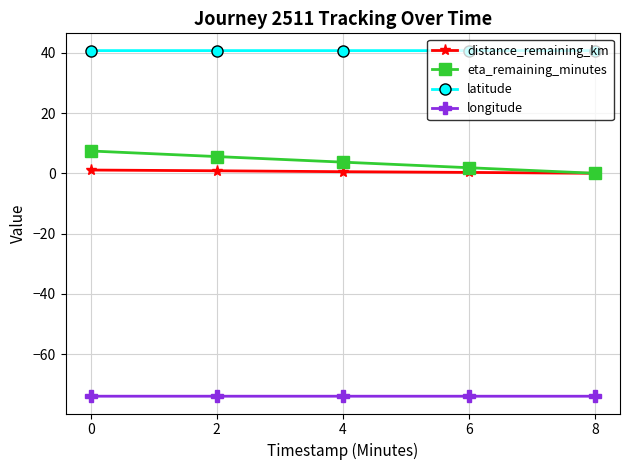

True or false: longitude has a value of -129.1 at 2.

False